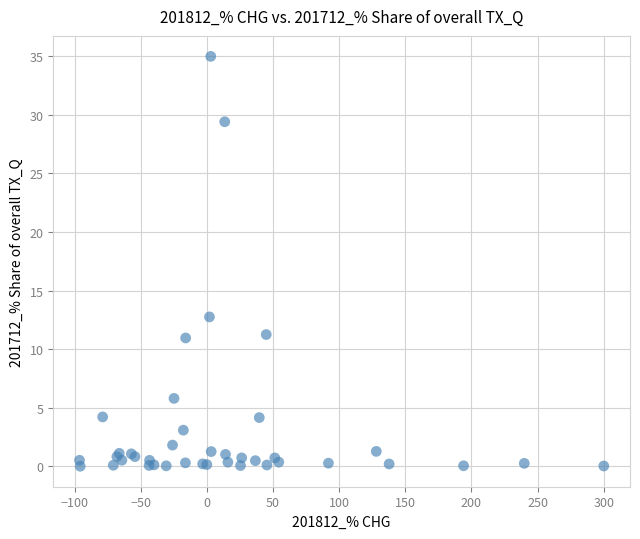

What Y value in the scatter plot is closest to 17?

12.8